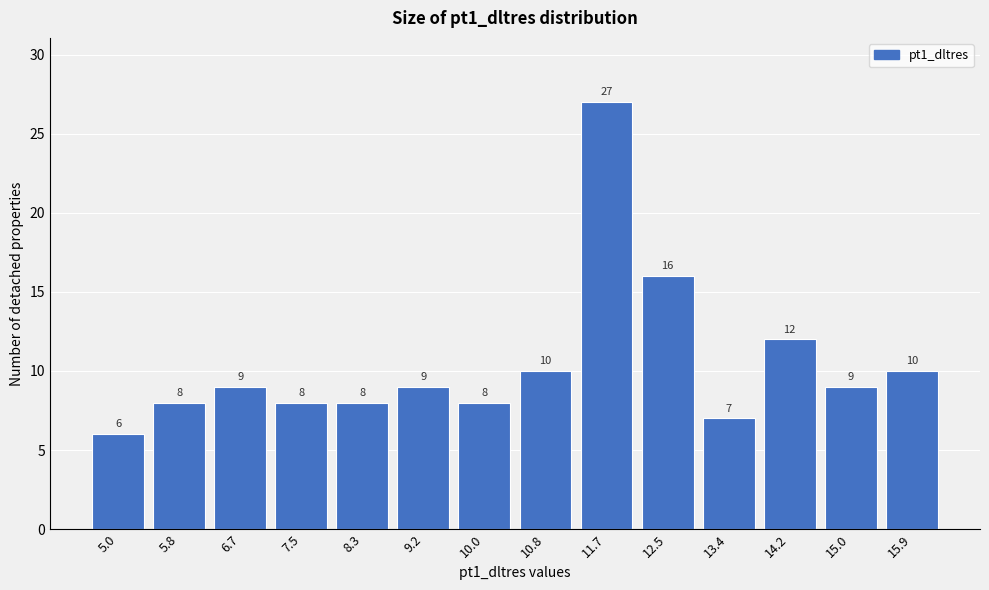

Reading left to right, list all the values displayed in this chart.

6	8	9	8	8	9	8	10	27	16	7	12	9	10